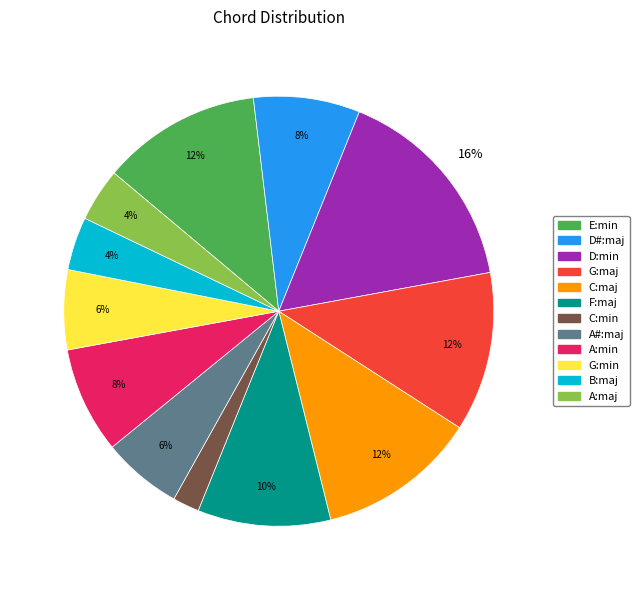

How many slices are in this pie chart?

12